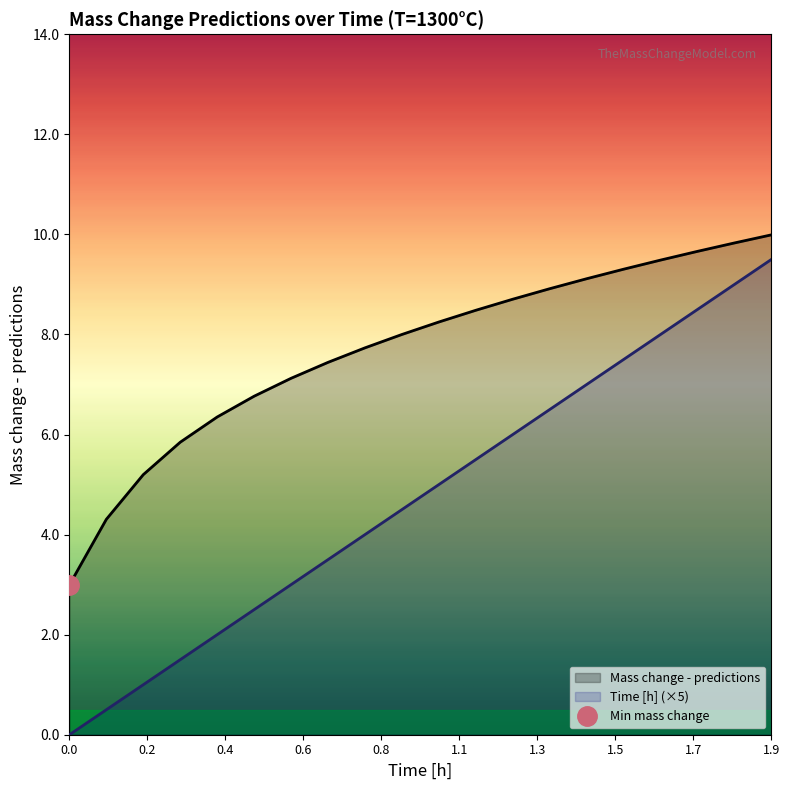

What is the average value of the Time [h] series?

4.8